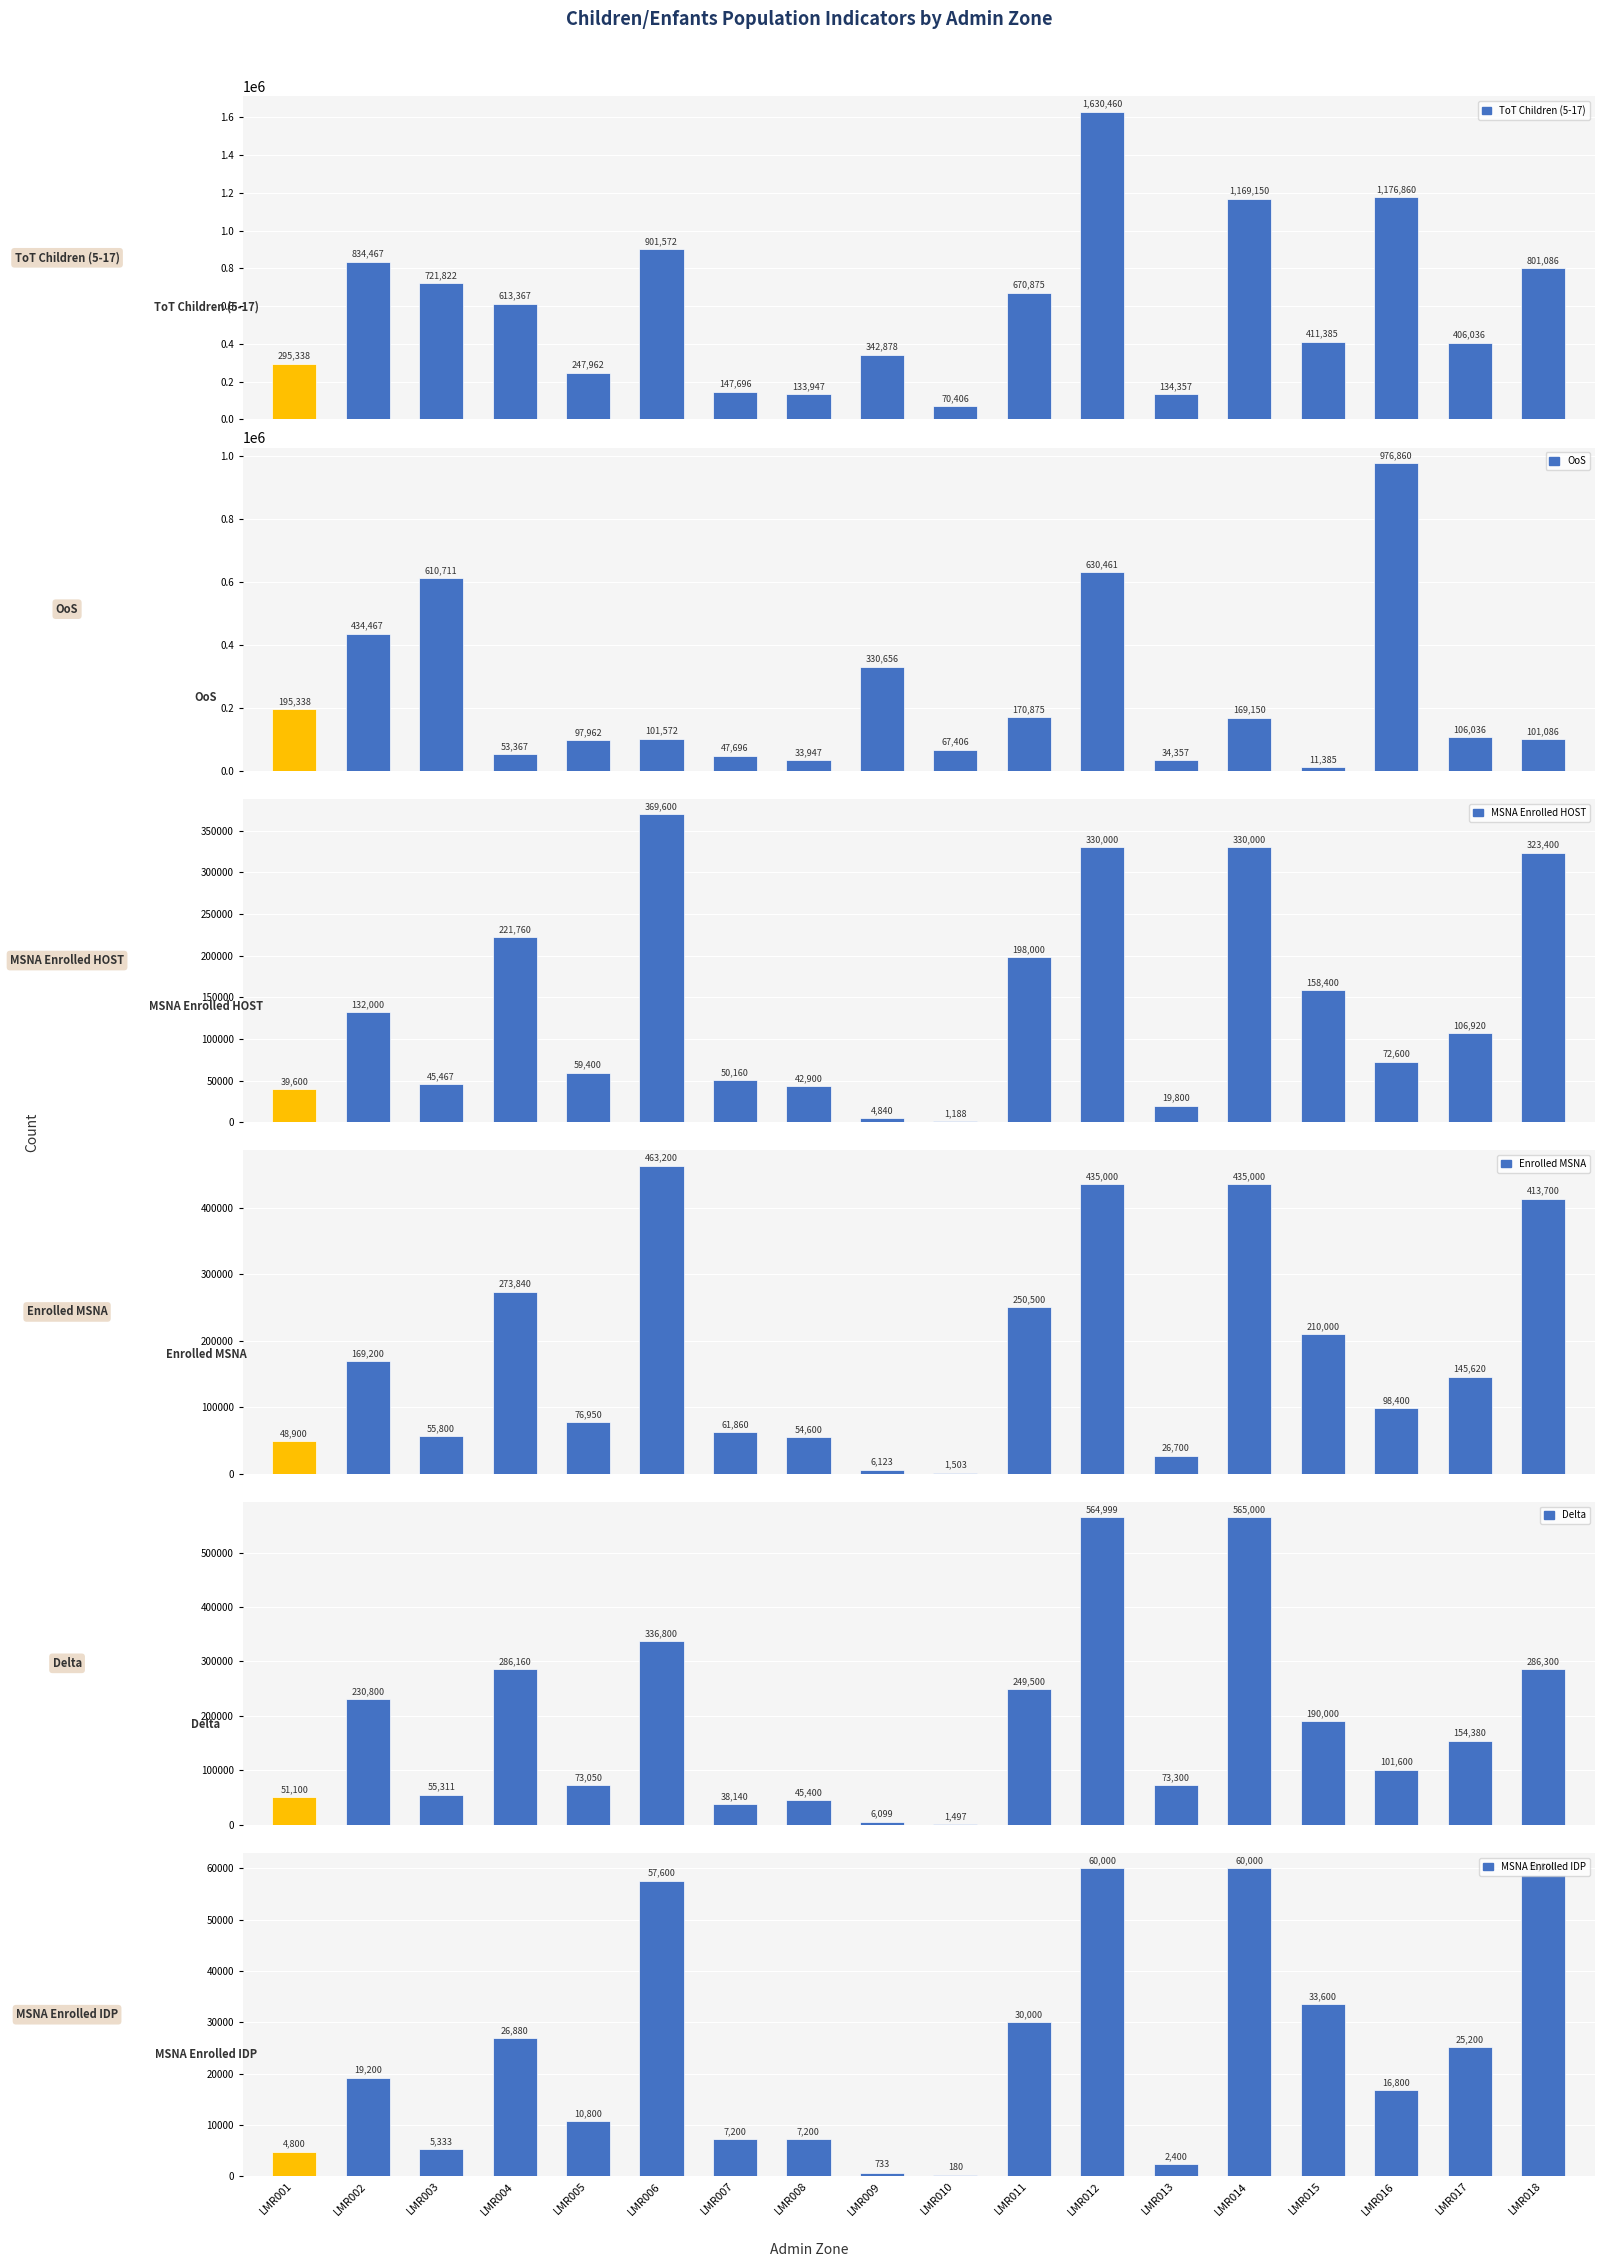

True or false: OoS has a value of 17533.6 at LMR008.

False